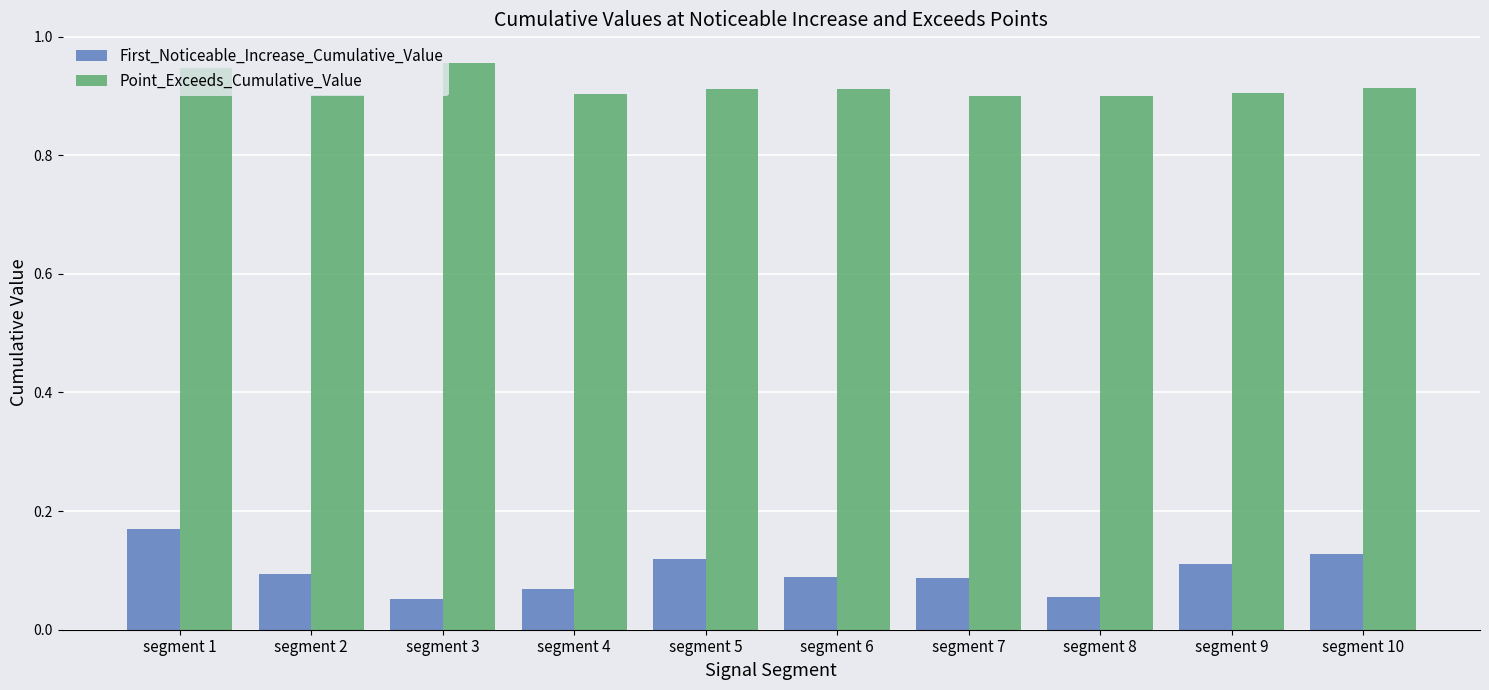

Does the chart contain stacked bars?

No